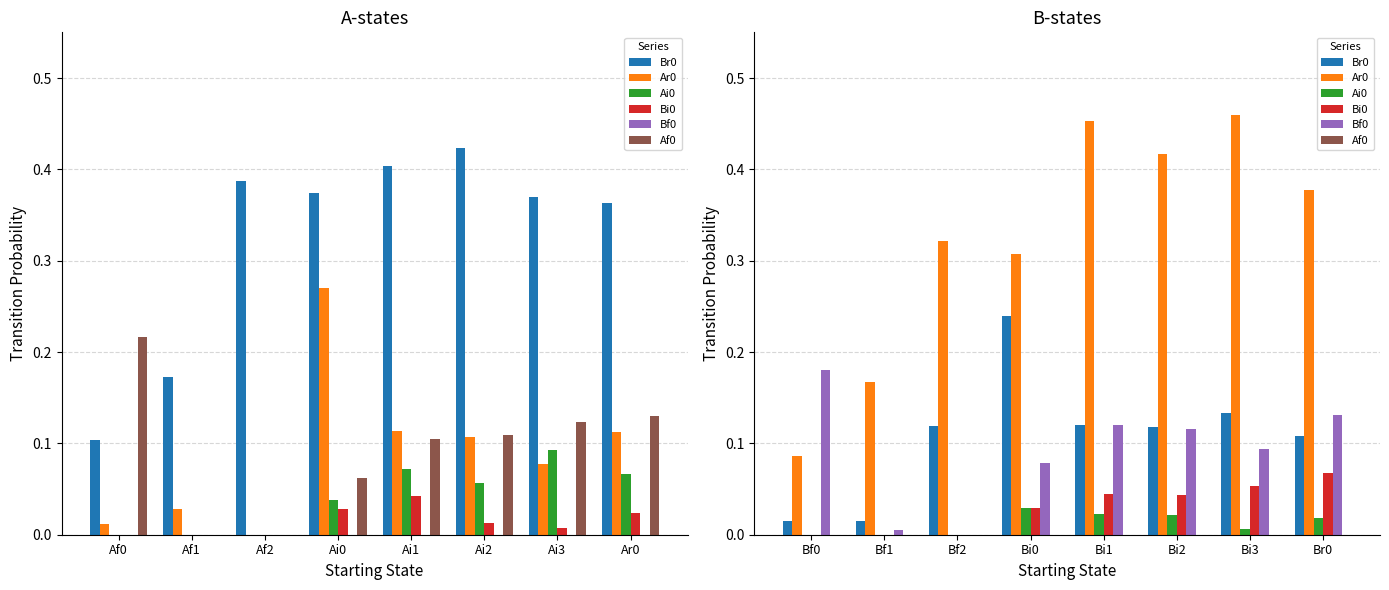

The value of Ai0 at Bf1 is 0.0. True or false?

False